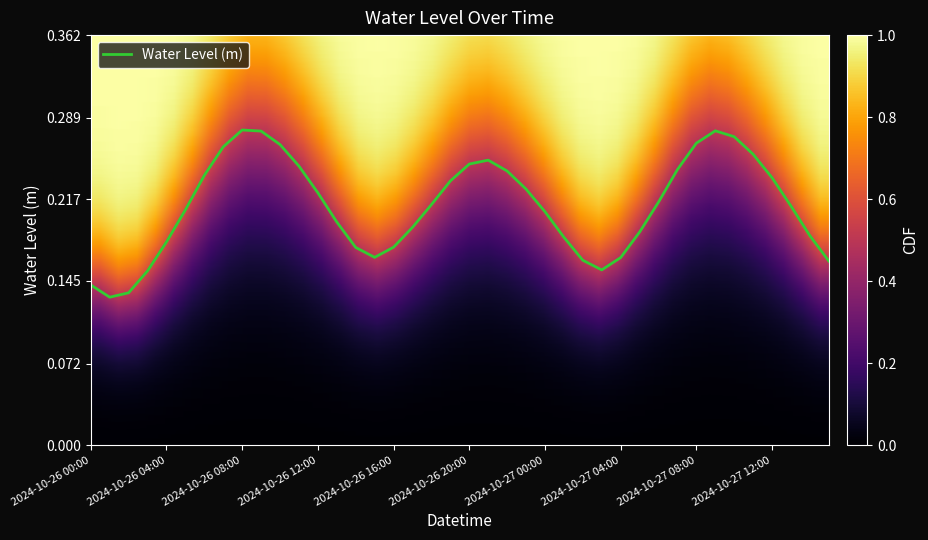

Rank the categories by value from highest to lowest.

2024-10-26 08:00, 2024-10-27 09:00, 2024-10-26 09:00, 2024-10-27 10:00, 2024-10-27 08:00, 2024-10-26 10:00, 2024-10-26 07:00, 2024-10-27 11:00, 2024-10-26 21:00, 2024-10-26 20:00, 2024-10-26 11:00, 2024-10-27 07:00, 2024-10-26 22:00, 2024-10-26 06:00, 2024-10-27 12:00, 2024-10-26 19:00, 2024-10-26 23:00, 2024-10-26 12:00, 2024-10-27 06:00, 2024-10-26 18:00, 2024-10-27 13:00, 2024-10-26 05:00, 2024-10-27 00:00, 2024-10-26 13:00, 2024-10-26 17:00, 2024-10-27 05:00, 2024-10-27 14:00, 2024-10-27 01:00, 2024-10-26 04:00, 2024-10-26 16:00, 2024-10-26 14:00, 2024-10-26 15:00, 2024-10-27 04:00, 2024-10-27 02:00, 2024-10-27 15:00, 2024-10-27 03:00, 2024-10-26 03:00, 2024-10-26 00:00, 2024-10-26 02:00, 2024-10-26 01:00